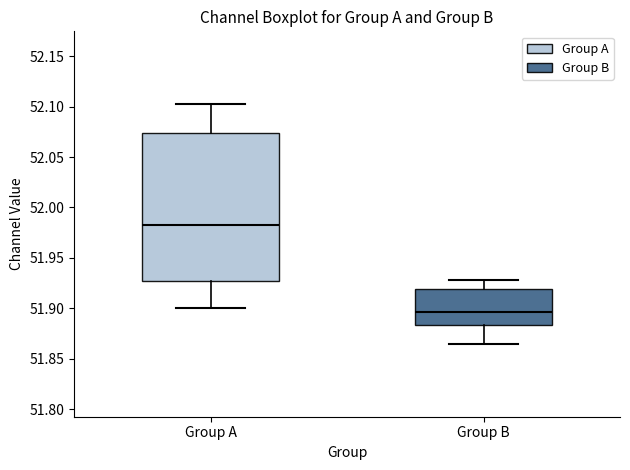

Reading left to right, transcribe this box plot: for each box, give where its median line is, the range the box spans, and where its two whiskers end, as read against the y-axis. The values are not printed on the chart, so give them approximately, as read against the axis.

Group A: median 51.980, box 51.925 to 52.075, whiskers 51.900 to 52.105
Group B: median 51.895, box 51.885 to 51.920, whiskers 51.865 to 51.930